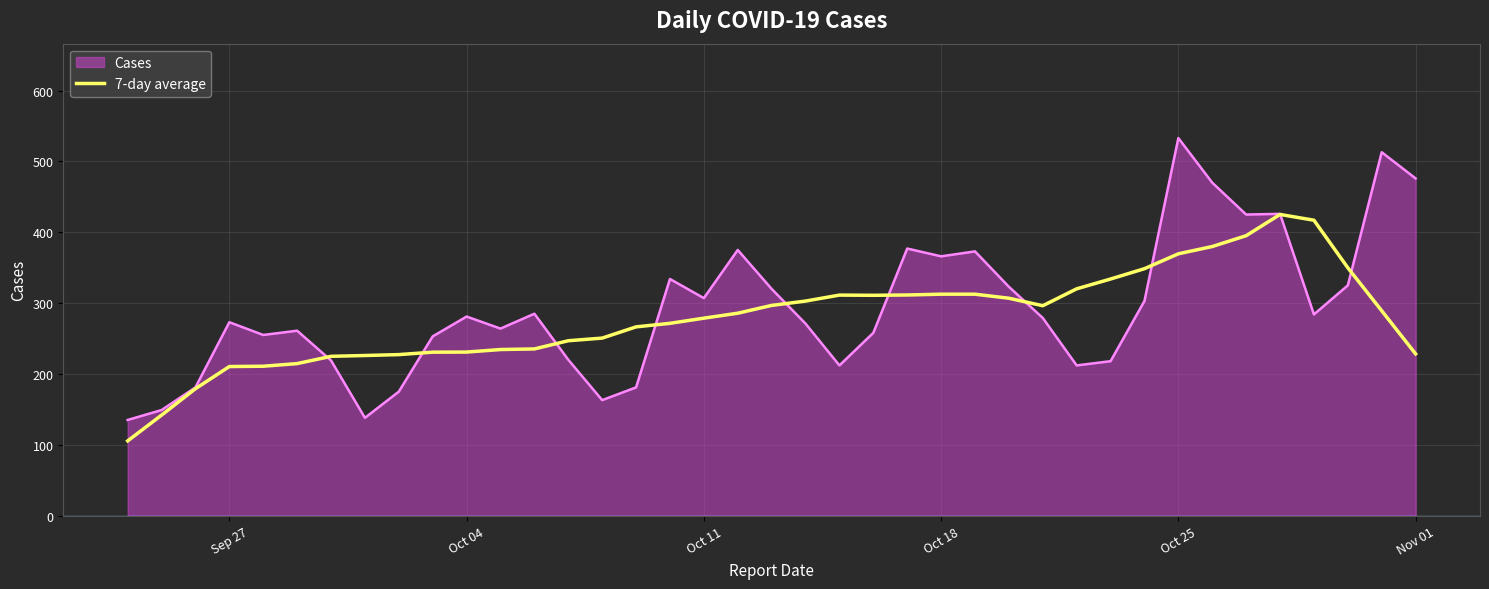

What is the minimum value for Cases?

135.0